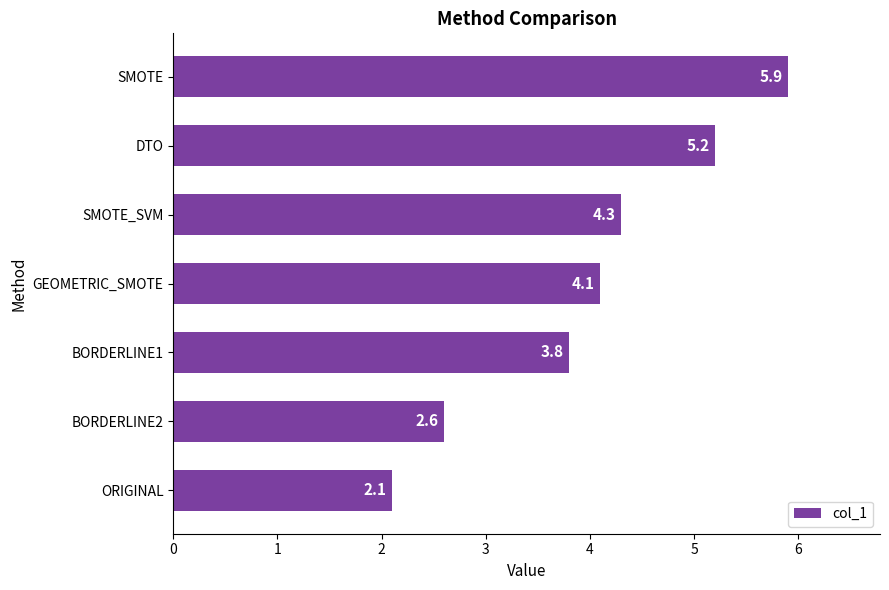

Which label corresponds to the largest value in the chart?

SMOTE